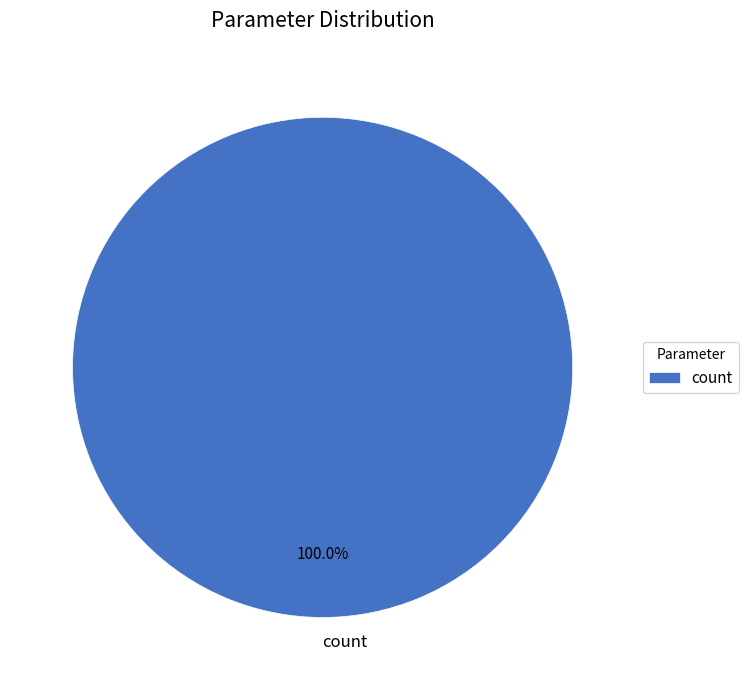

How many slices are in this pie chart?

1